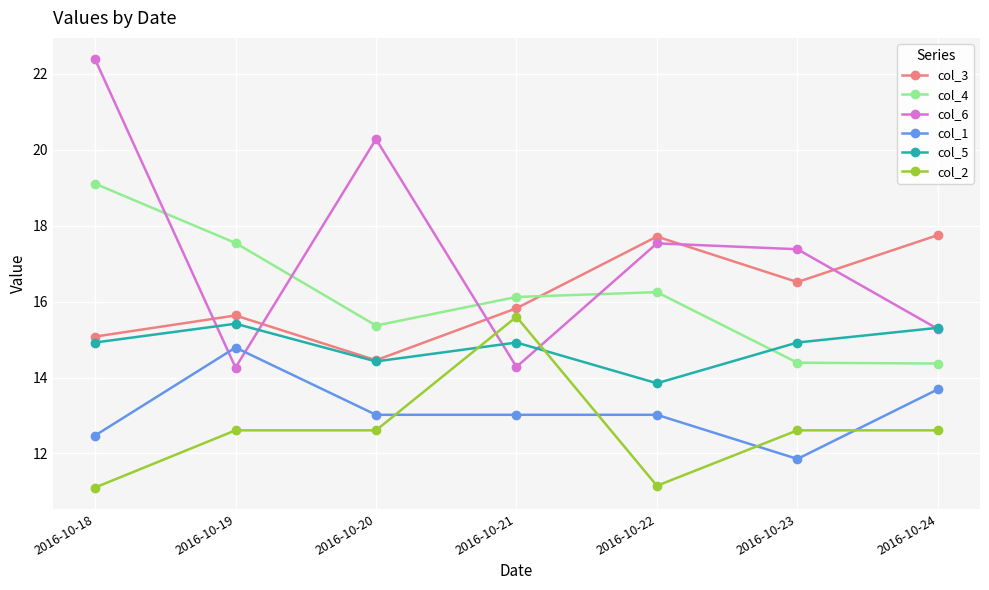

True or false: col_2 has a value of 15.6 at 2016-10-21.

True